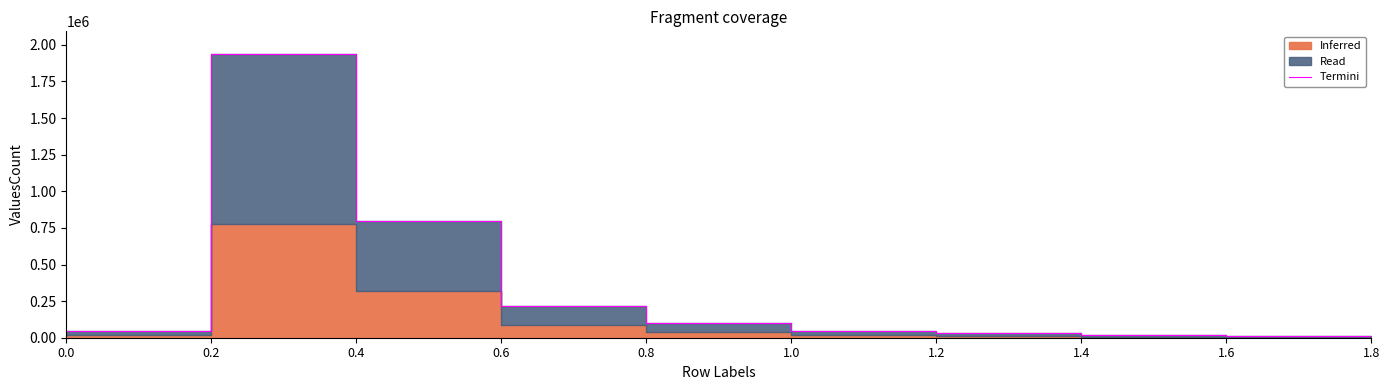

What is the sum of the values at 1.4 and 0.8?

114671